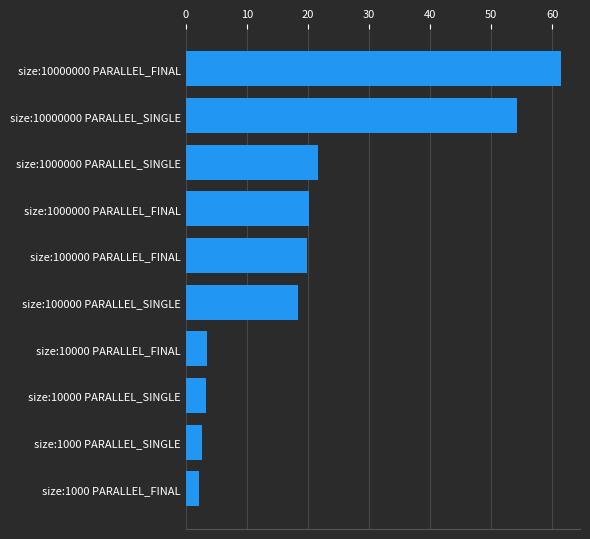

True or false: the data shows 4.3 at size:100000 PARALLEL_SINGLE.

False